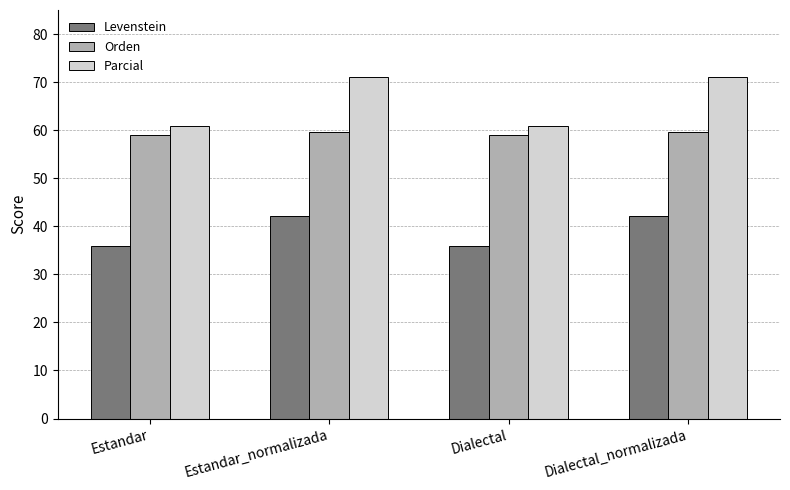

What is the smallest value displayed?

35.9